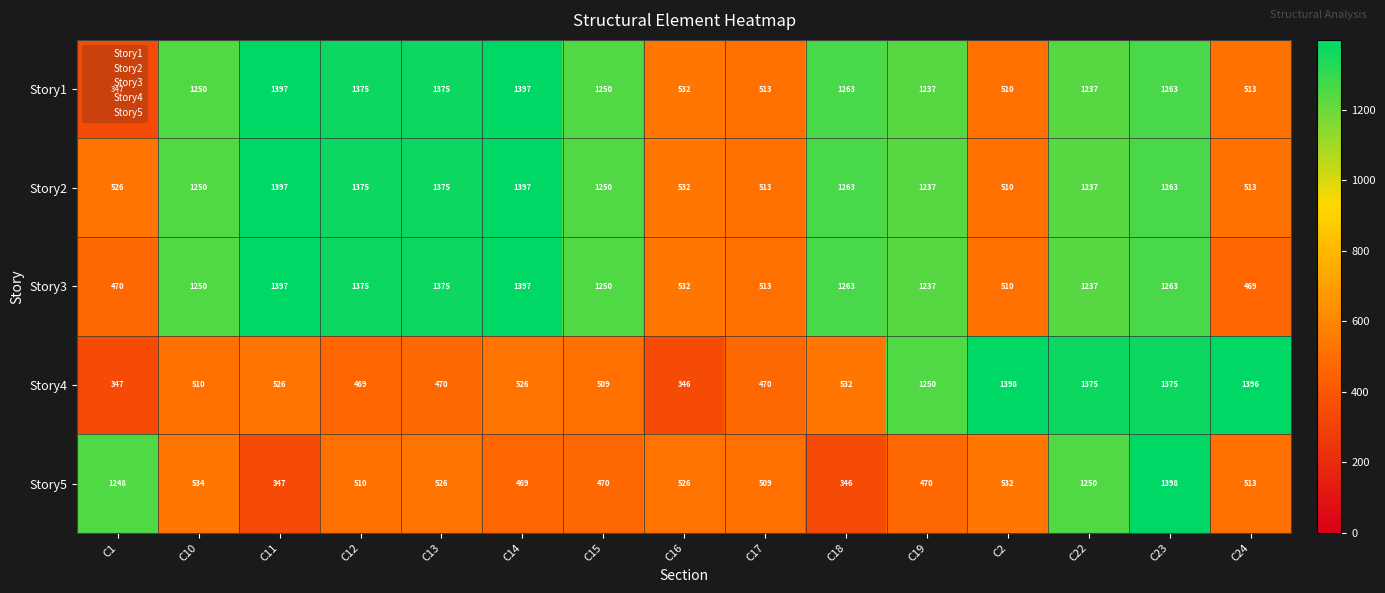

What is the difference between the Story5 values at C17 and C15?

39